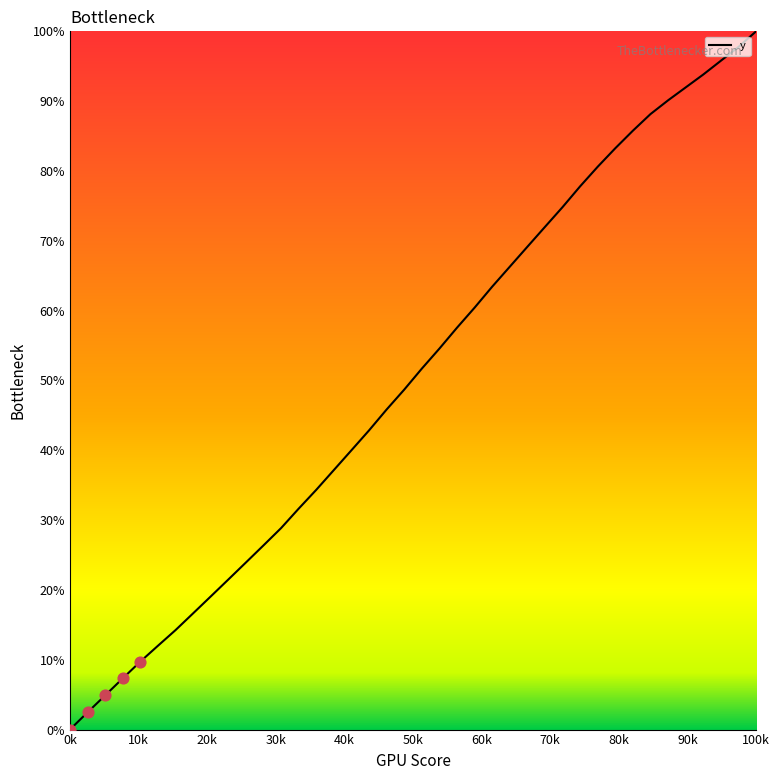

What is the difference between the maximum and minimum values?

100.0